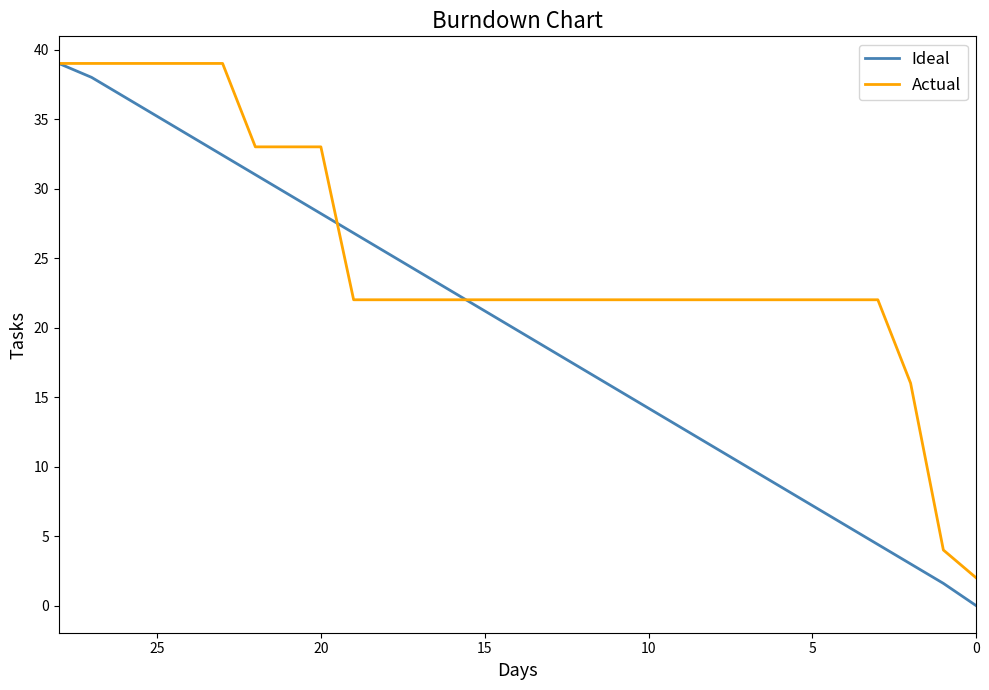

How many data points in Ideal are less than 19?

14